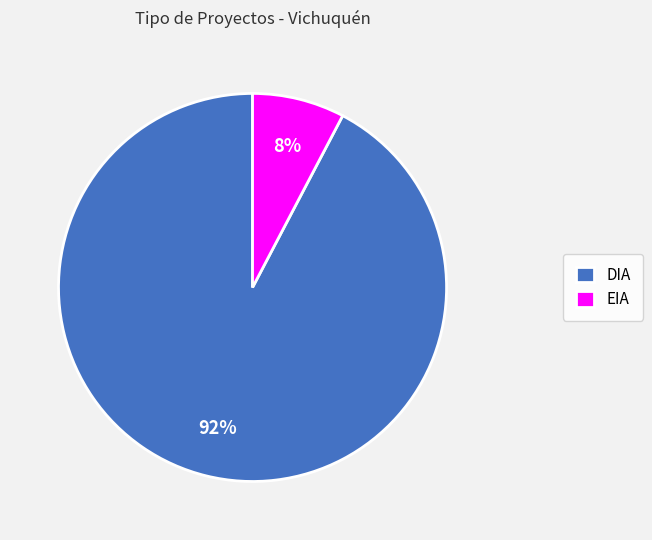

Between DIA and EIA, which is larger?

DIA